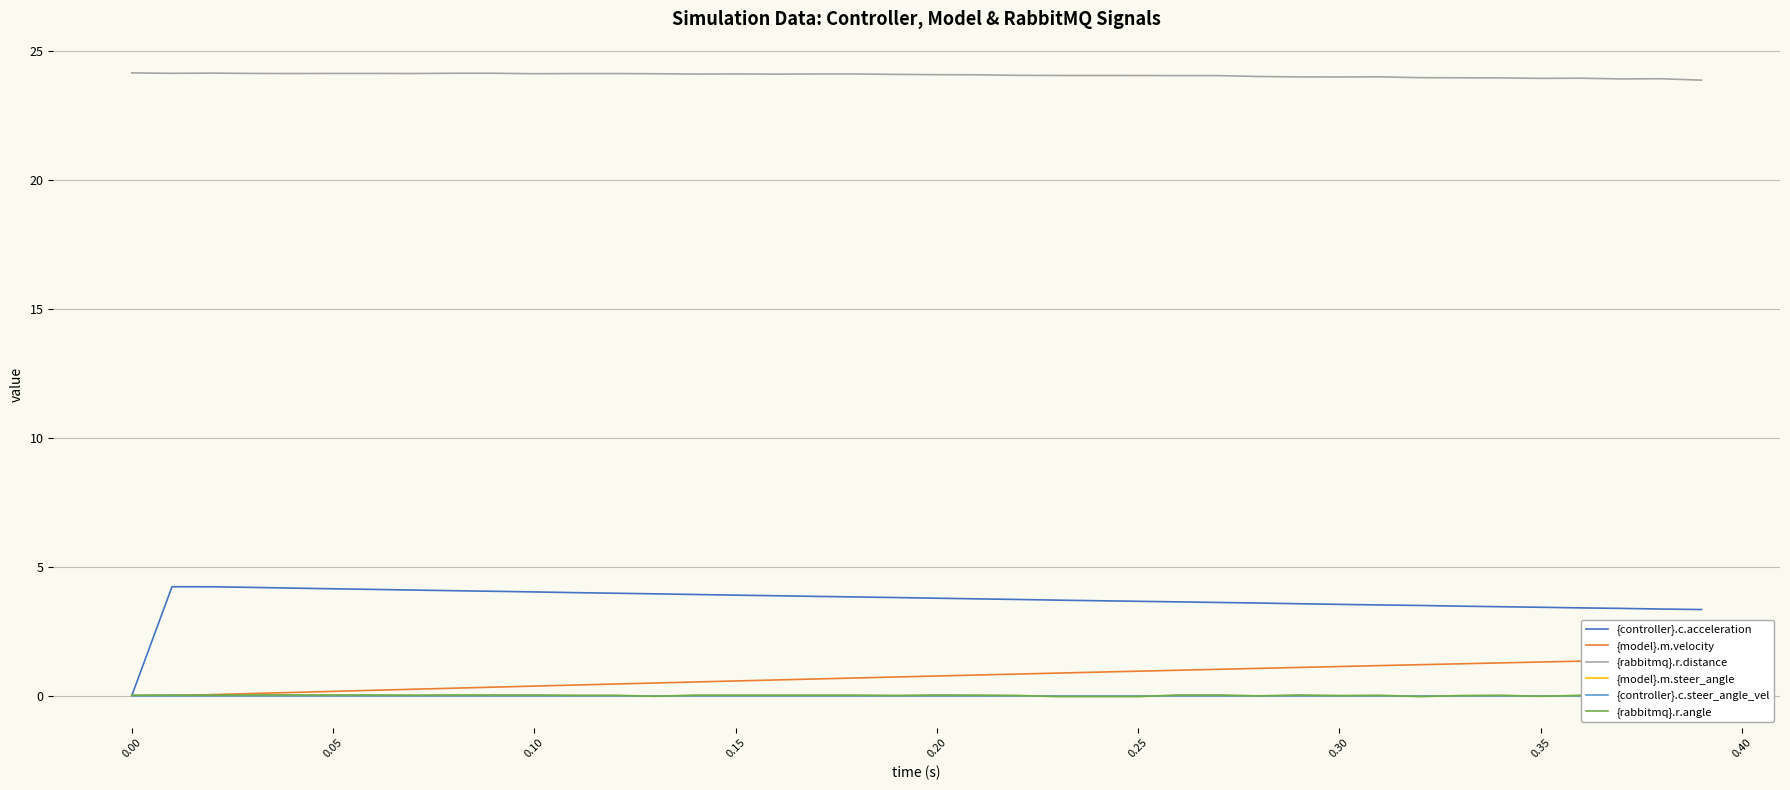

True or false: {rabbitmq}.r.distance and {controller}.c.acceleration cross at least once.

False